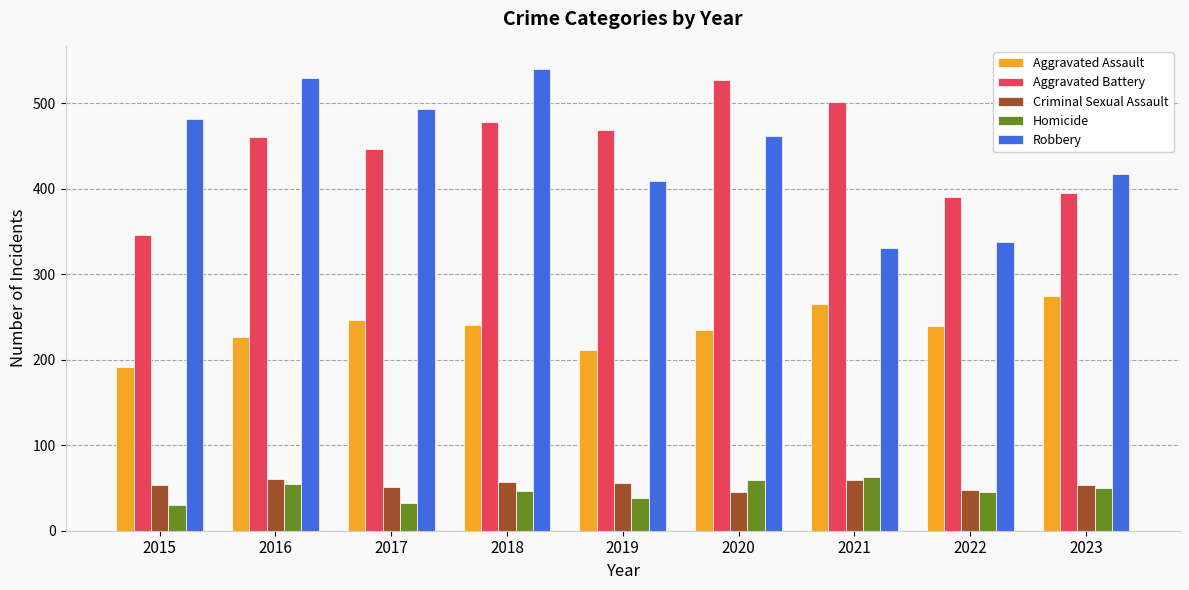

At 2016, list the series in order from smallest to largest.

Homicide, Criminal Sexual Assault, Aggravated Assault, Aggravated Battery, Robbery